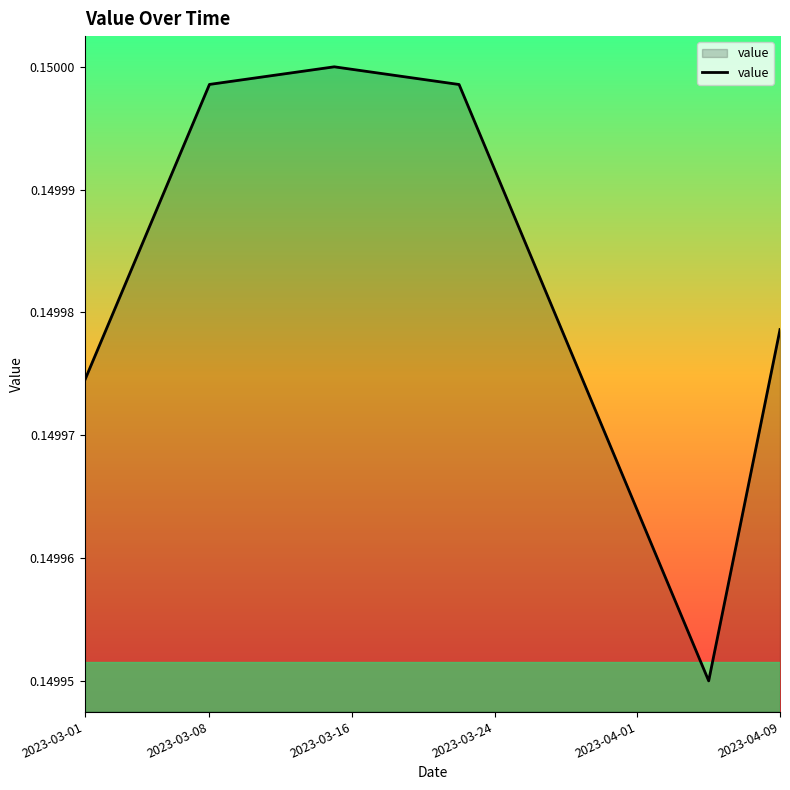

What is the minimum value shown in the chart?

0.1